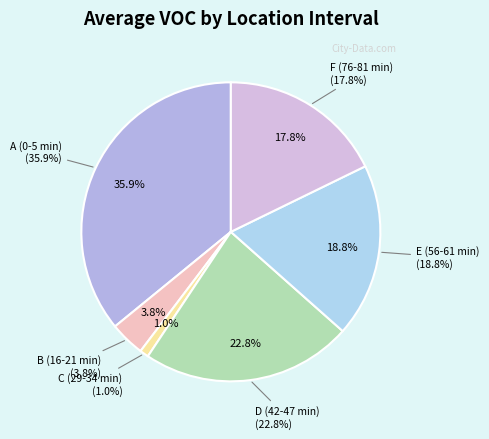

What portion of the pie excludes F (76-81 min)?

82.2%